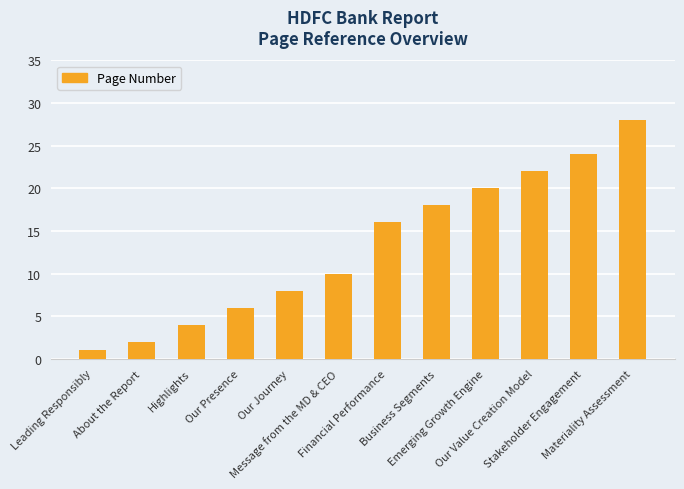

What is the difference between the maximum and minimum values?

27